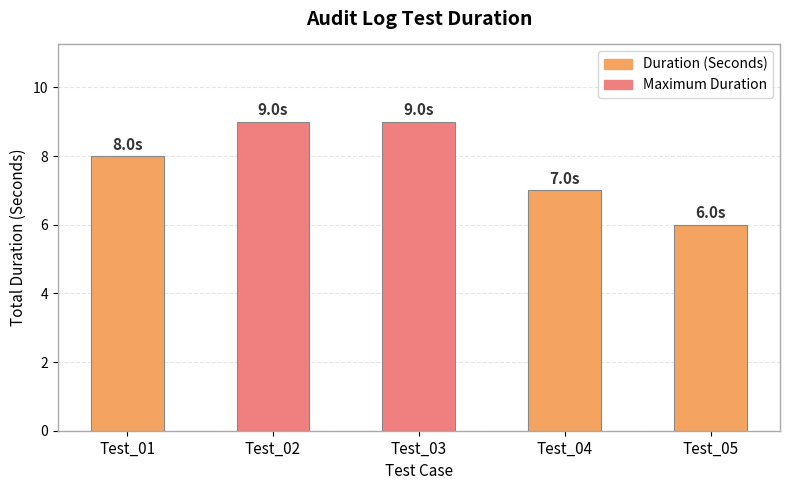

What is the sum of all values?

39